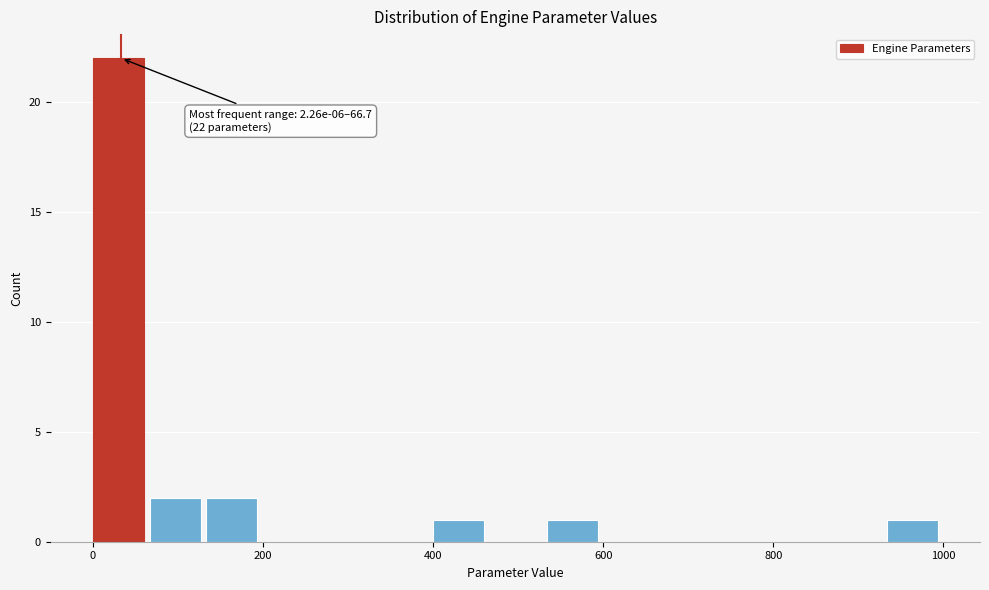

Around what value on the x-axis is the tallest bar? Give the approximate position of its centre, as read against the axis.

40